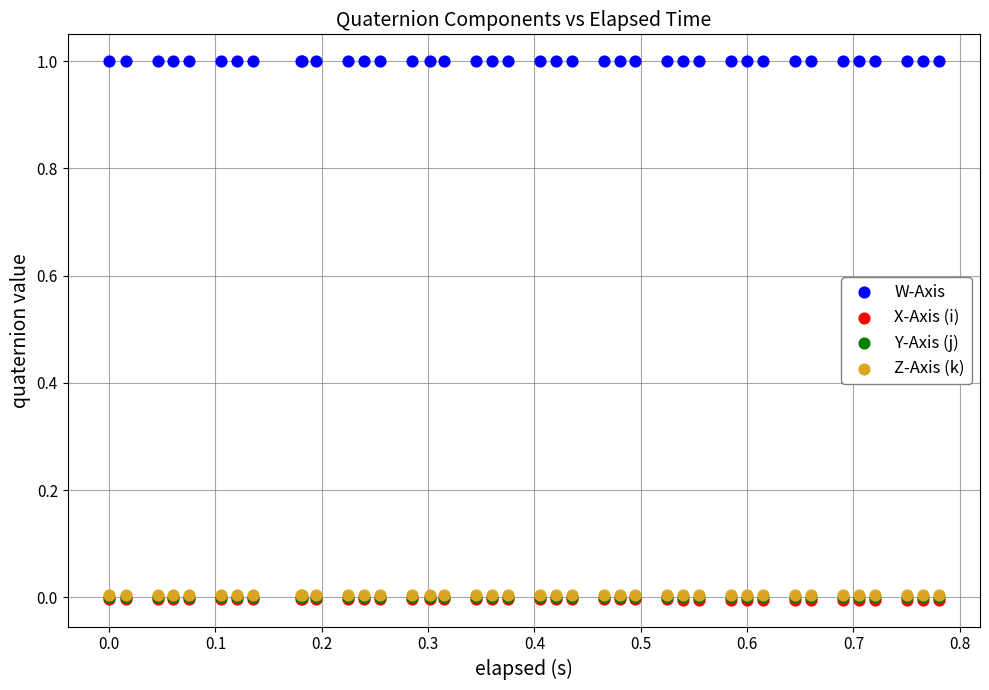

What are all the series names shown in the legend?

W-Axis, X-Axis (i), Y-Axis (j), Z-Axis (k)